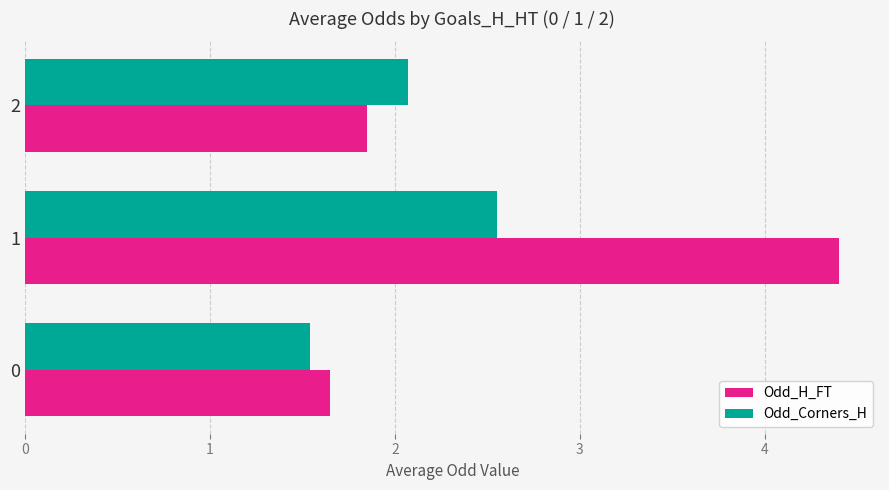

List the series in order of their peak value, highest first.

Odd_H_FT, Odd_Corners_H